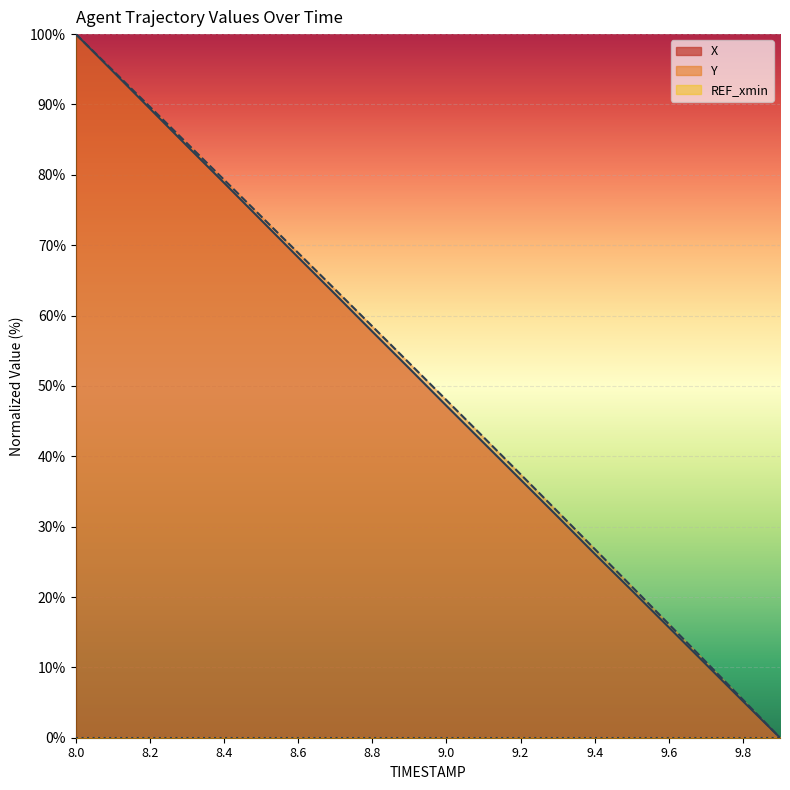

True or false: X has more than 2 points higher than both neighbors.

False